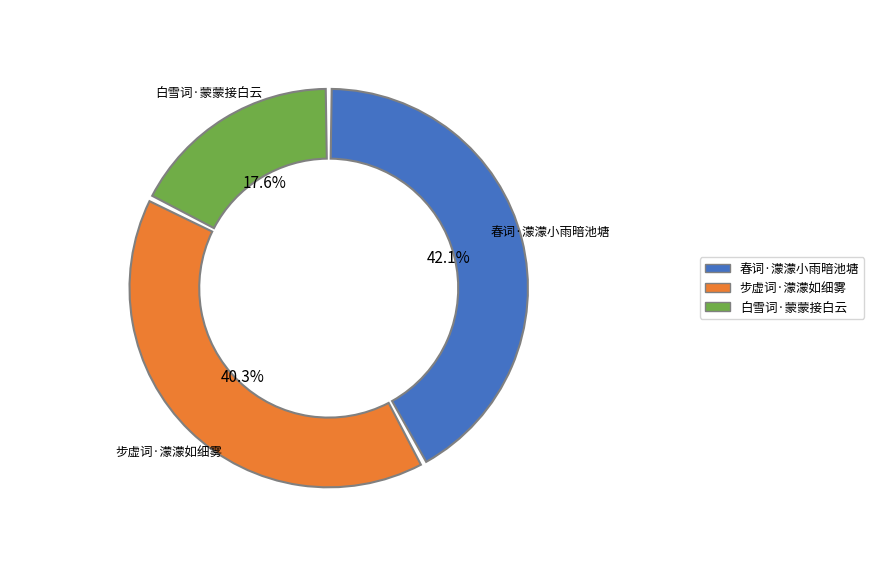

How many segments does this pie chart have?

3